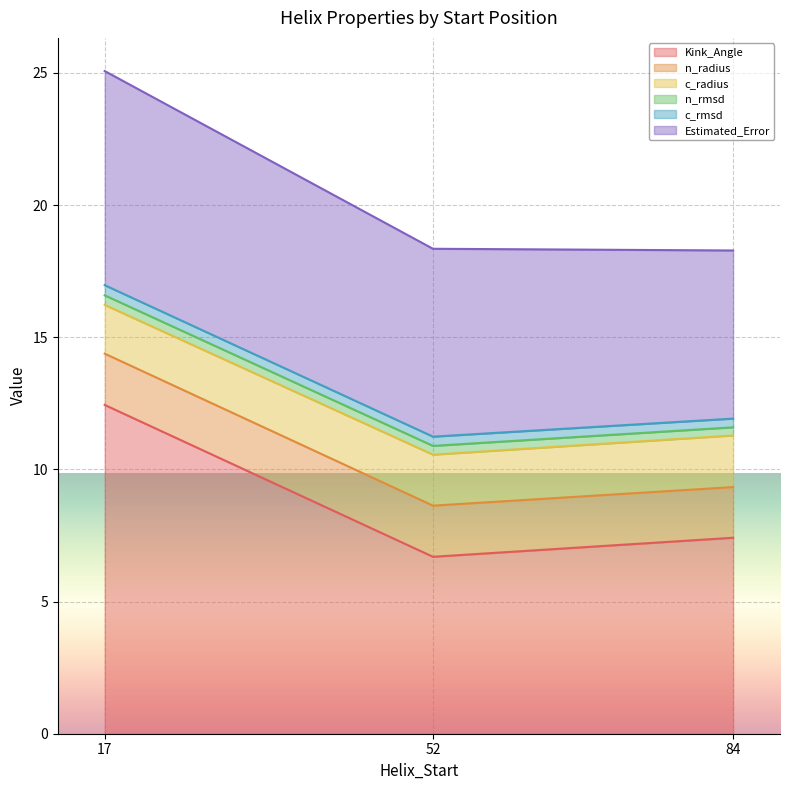

At which category is the sum across all series the highest?

17